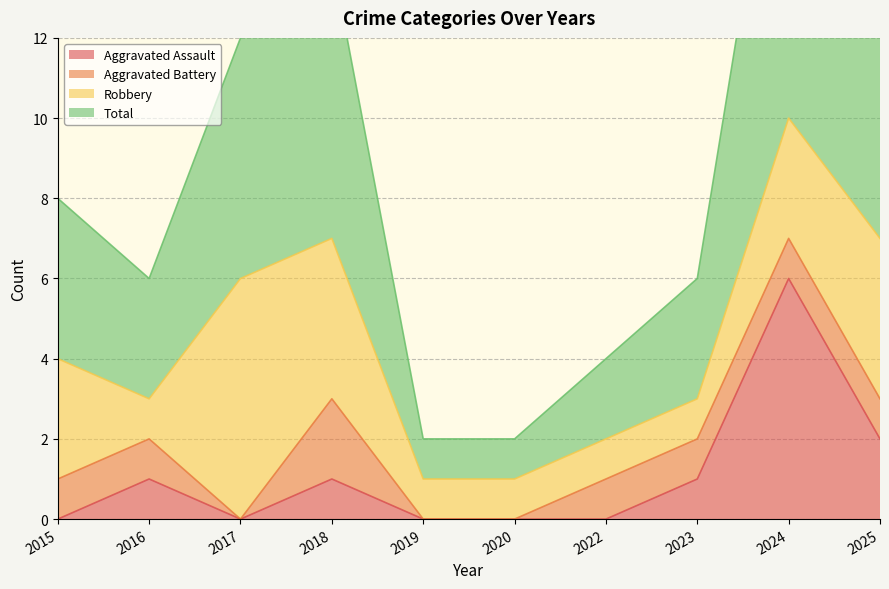

At which label does Total first exceed 4?

2017